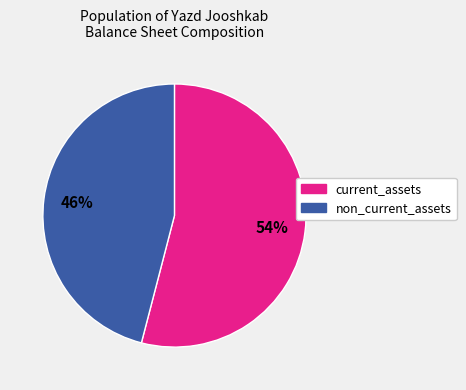

Is there any slice that represents more than half of the pie?

Yes